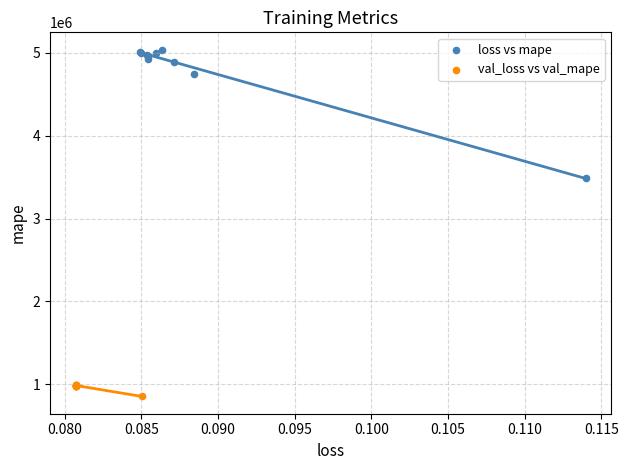

Which series reaches the maximum Y coordinate?

loss vs mape